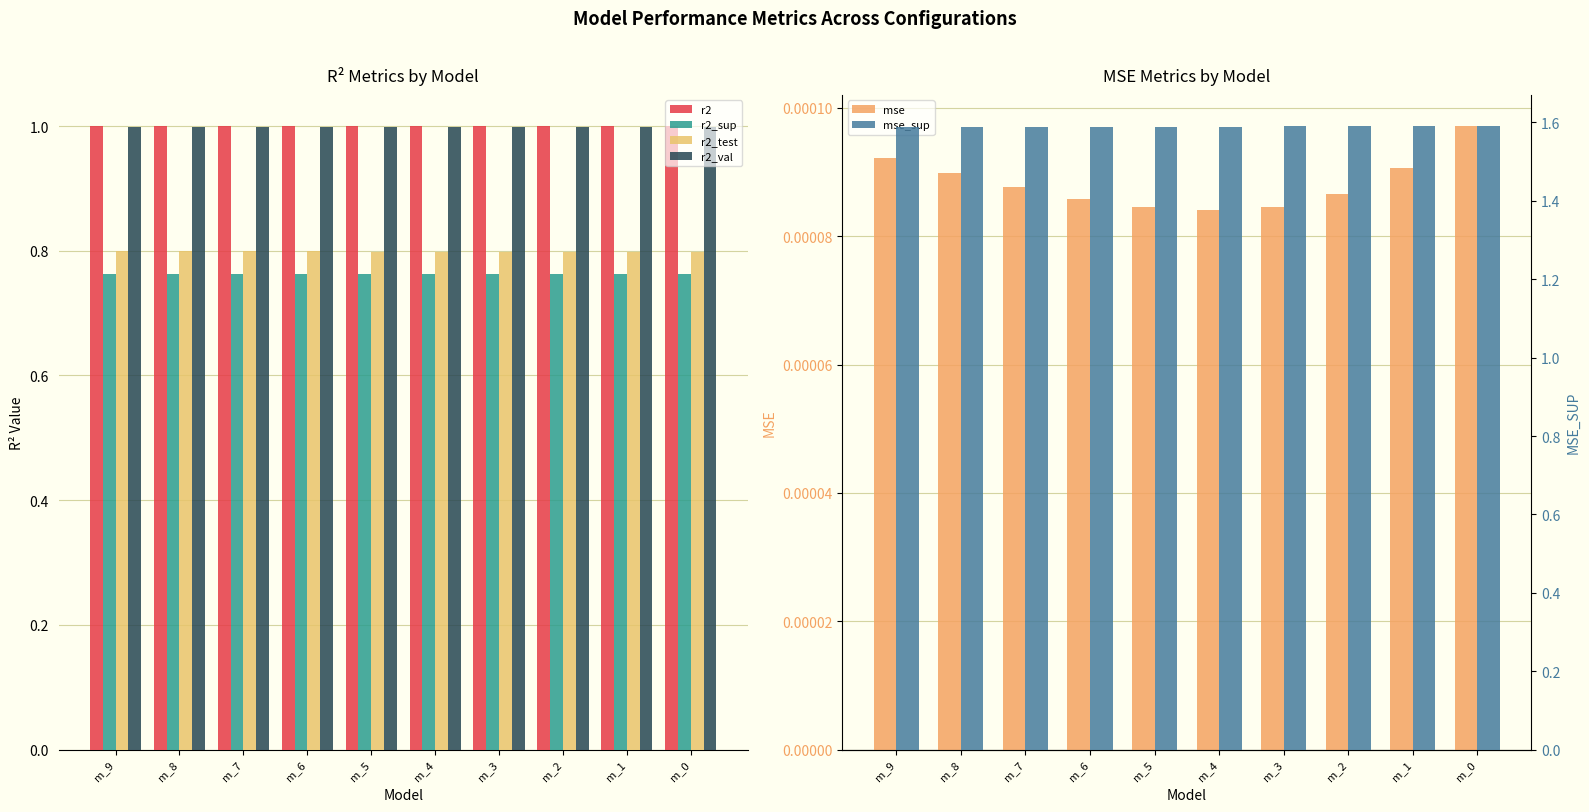

What is the value of the r2_sup bar at the 9th from the left?

0.8